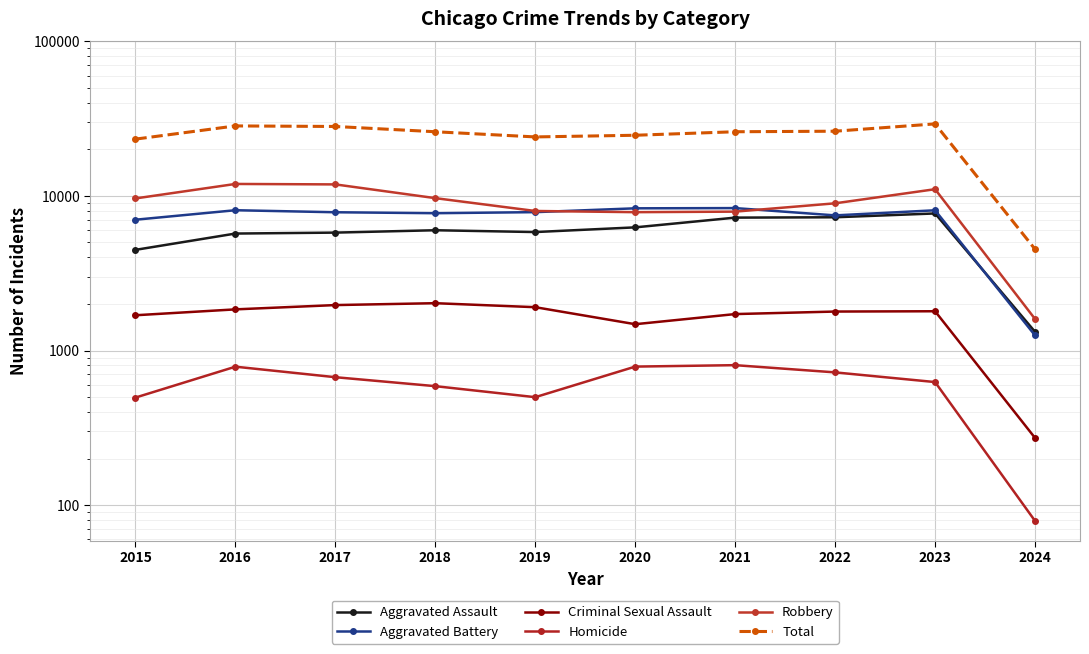

How many data points does each series have?

10